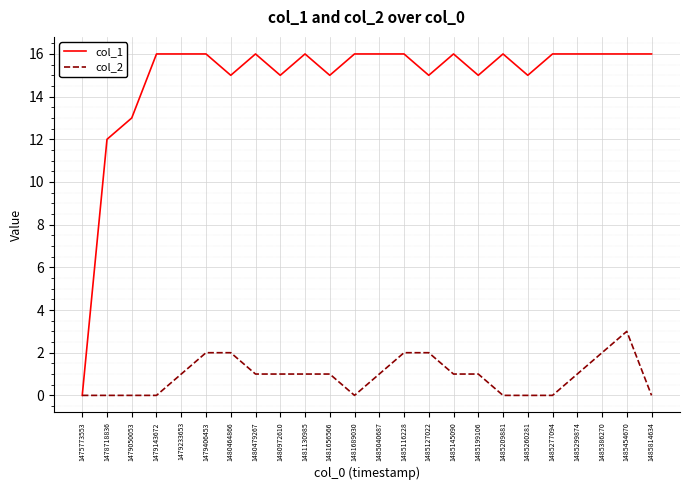

Is it true that col_1 equals 27 at 1481689030?

False